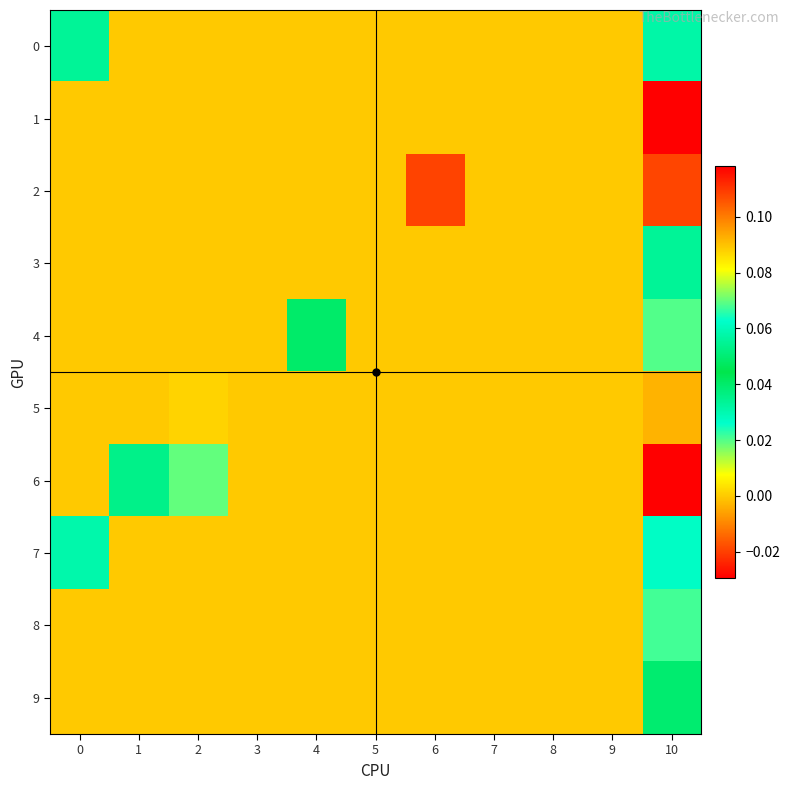

Reading left to right, list all the values displayed in this chart.

0: 0=0.1	1=0.0	2=0.0	3=0.0	4=0.0	5=0.0	6=0.0	7=0.0	8=0.0	9=0.0	10=0.1
1: 0=0.0	1=0.0	2=0.0	3=0.0	4=0.0	5=0.0	6=0.0	7=0.0	8=0.0	9=0.0	10=0.1
2: 0=0.0	1=0.0	2=0.0	3=0.0	4=0.0	5=0.0	6=-0.0	7=0.0	8=0.0	9=0.0	10=0.1
3: 0=0.0	1=0.0	2=0.0	3=0.0	4=0.0	5=0.0	6=0.0	7=0.0	8=0.0	9=0.0	10=0.1
4: 0=0.0	1=0.0	2=0.0	3=0.0	4=0.0	5=0.0	6=0.0	7=0.0	8=0.0	9=0.0	10=0.1
5: 0=0.0	1=0.0	2=0.0	3=0.0	4=0.0	5=0.0	6=0.0	7=0.0	8=0.0	9=0.0	10=0.1
6: 0=0.0	1=0.0	2=0.0	3=0.0	4=0.0	5=0.0	6=0.0	7=0.0	8=0.0	9=0.0	10=-0.0
7: 0=0.1	1=0.0	2=0.0	3=0.0	4=0.0	5=0.0	6=0.0	7=0.0	8=0.0	9=0.0	10=0.0
8: 0=0.0	1=0.0	2=0.0	3=0.0	4=0.0	5=0.0	6=0.0	7=0.0	8=0.0	9=0.0	10=0.0
9: 0=0.0	1=0.0	2=0.0	3=0.0	4=0.0	5=0.0	6=0.0	7=0.0	8=0.0	9=0.0	10=0.0